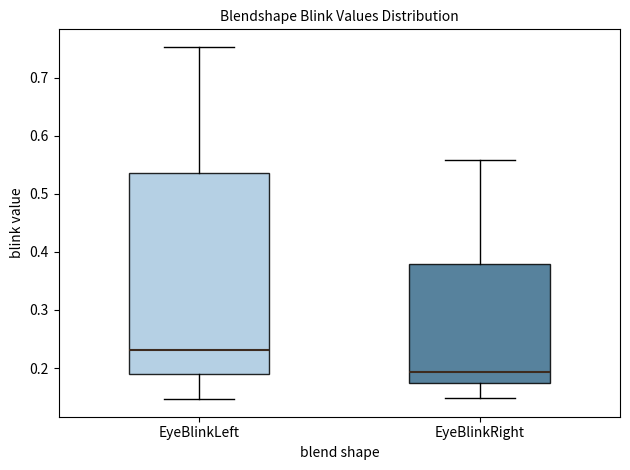

Reading left to right, read every box against the y-axis: the position of its median line, the range the box covers, and the ends of its whiskers. The values are not printed on the chart, so give them approximately, as read against the axis.

EyeBlinkLeft: median 0.23, box 0.19 to 0.54, whiskers 0.15 to 0.75
EyeBlinkRight: median 0.19, box 0.17 to 0.38, whiskers 0.15 to 0.56